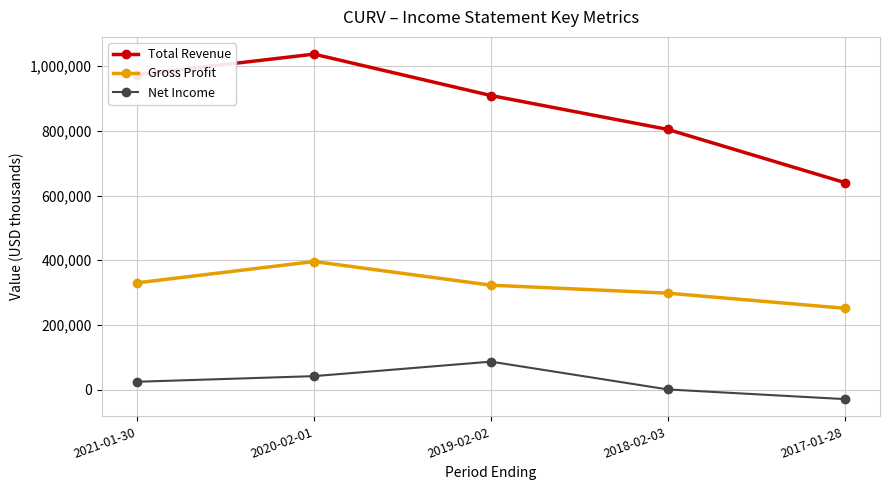

List the series in order of their peak value, lowest first.

Net Income, Gross Profit, Total Revenue